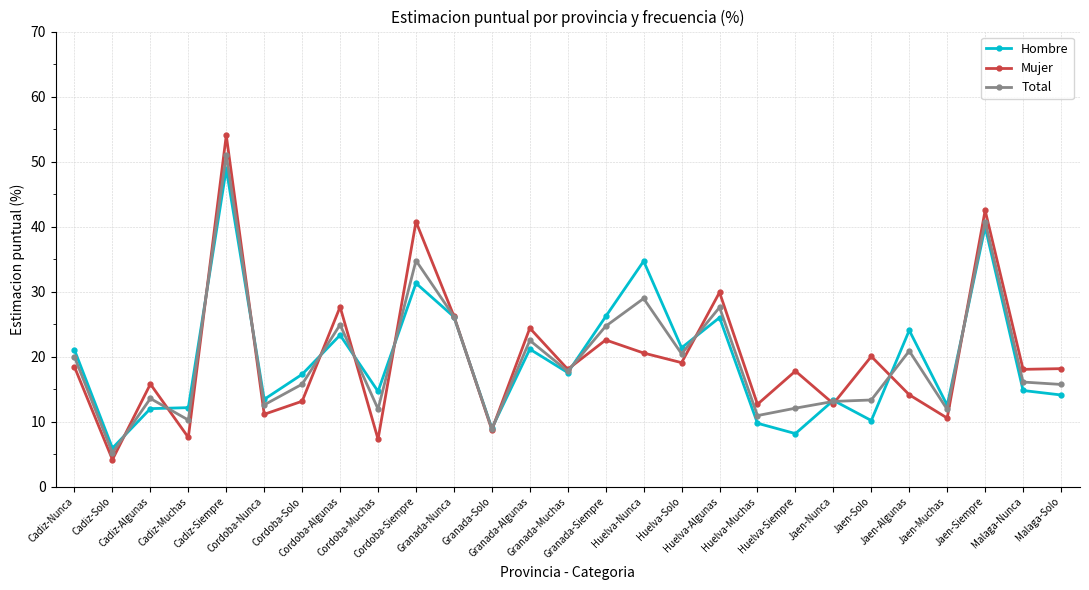

The value of Total at Jaen-Algunas is 4.6. True or false?

False